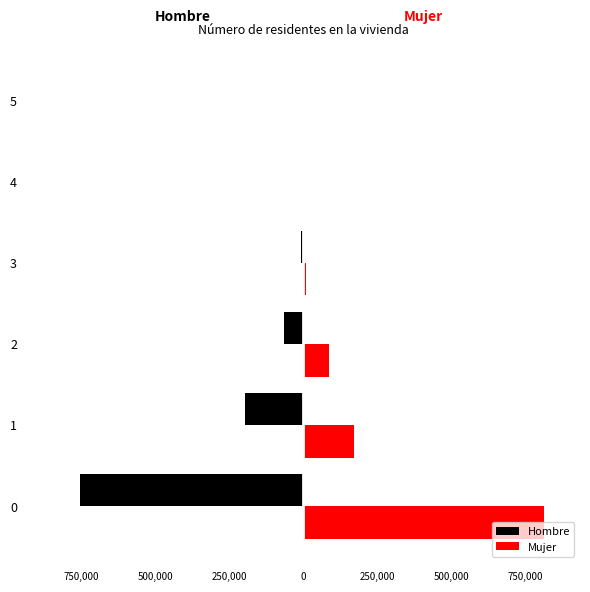

What are all the series names shown in the legend?

Hombre, Mujer